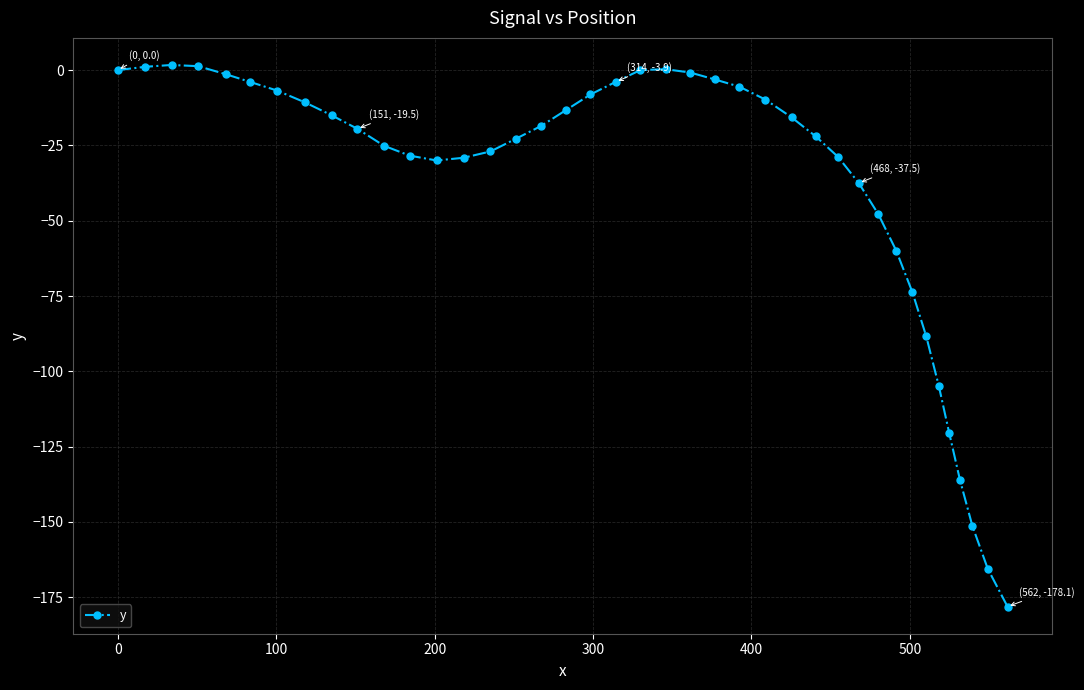

True or false: there are more than 1 points higher than both neighbors.

True